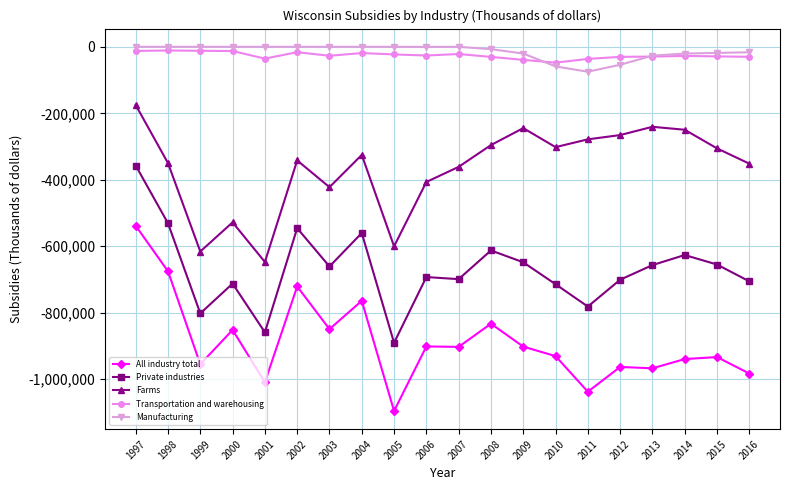

What is the difference between the Manufacturing values at 2004 and 2013?

26600